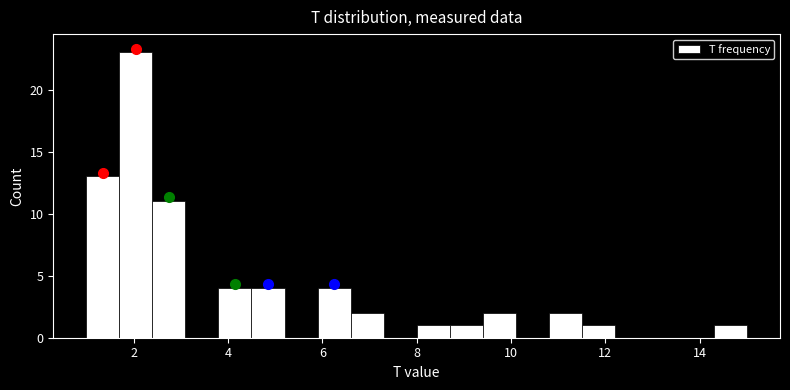

Around what value on the x-axis is the tallest bar? Give the approximate position of its centre, as read against the axis.

2.0